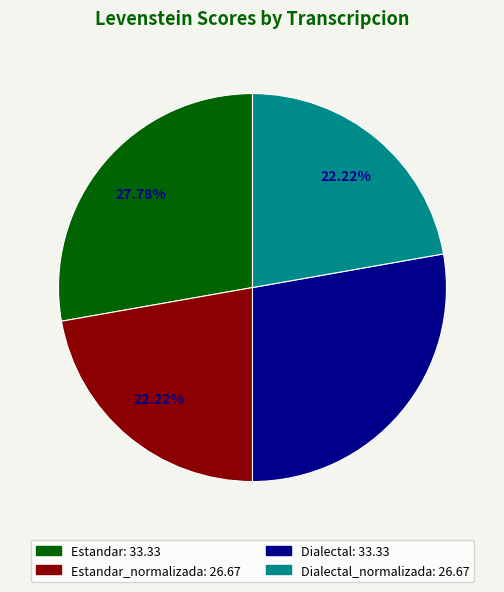

Does any single category account for the majority?

No